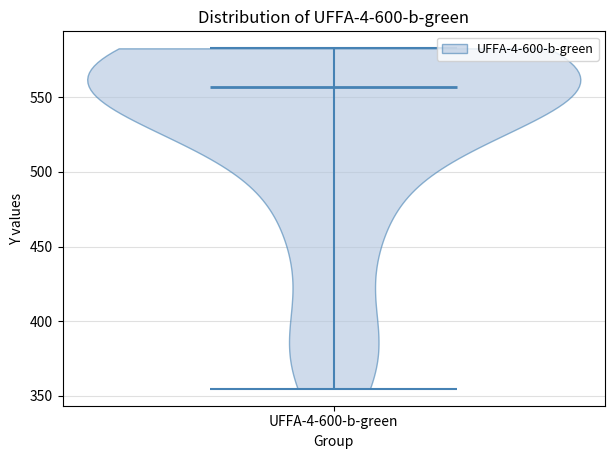

Read this violin plot against the y-axis: where its median line is, and the lowest and highest points the violin reaches. The values are not printed on the chart, so give them approximately, as read against the axis.

median line 555, lowest point 355, highest point 585